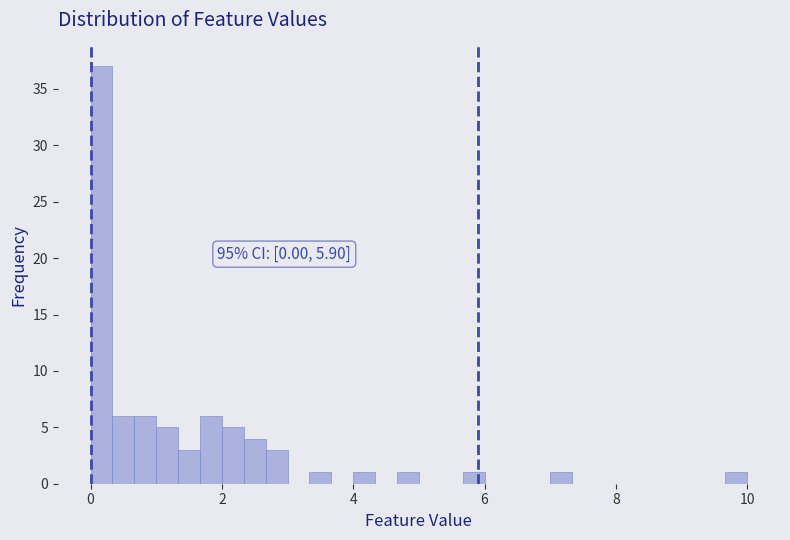

Around what value on the x-axis is the tallest bar? Give the approximate position of its centre, as read against the axis.

0.2